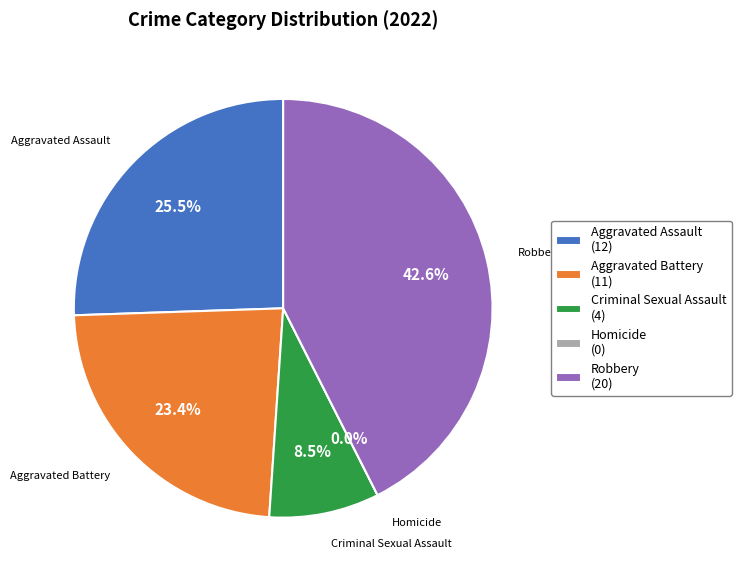

What percentage is NOT represented by Aggravated Assault?

74.5%